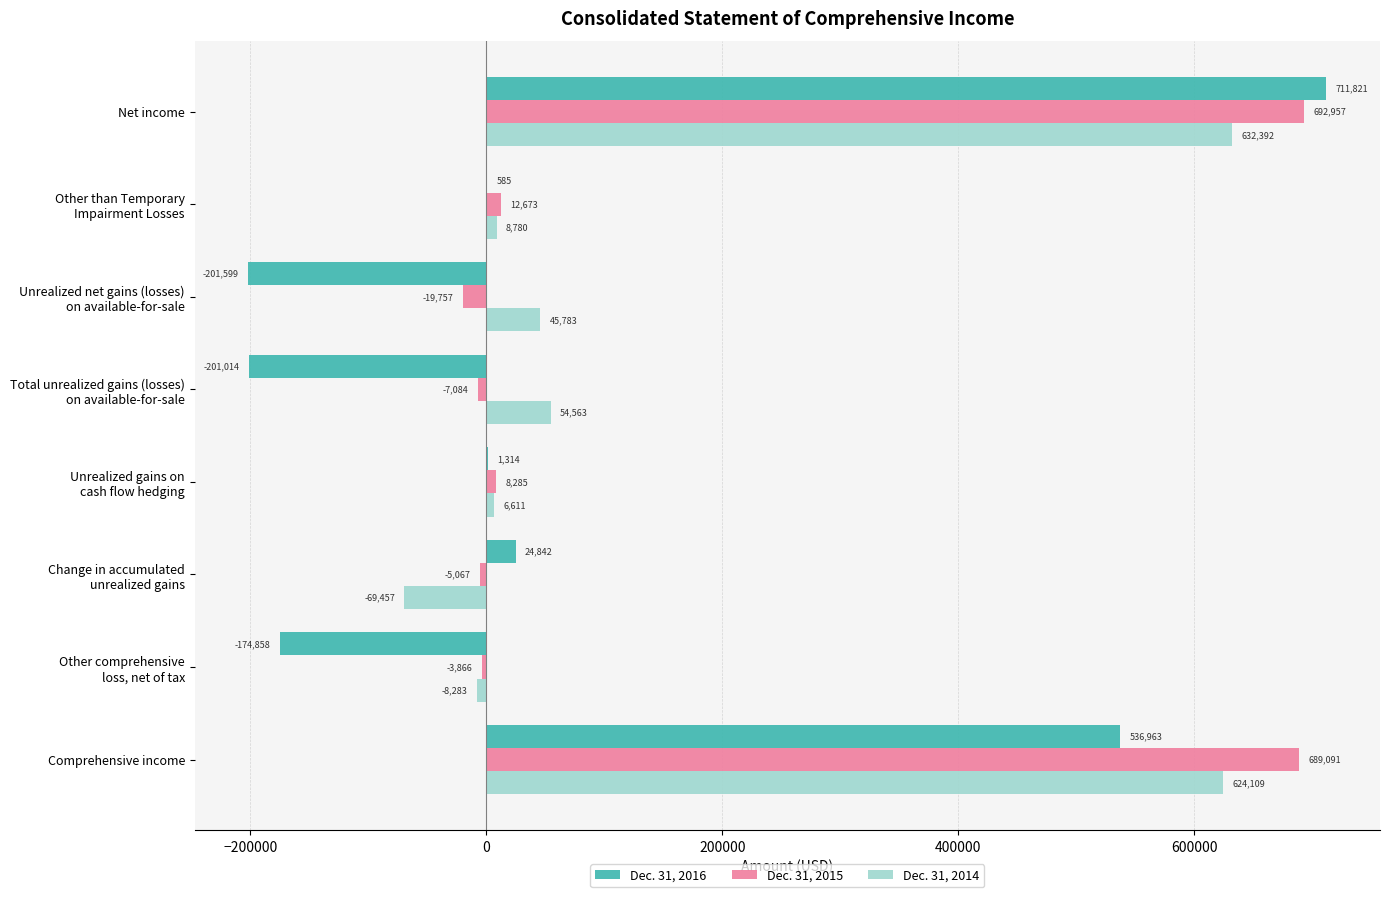

What is the sum of all Dec. 31, 2014 values?

1294498